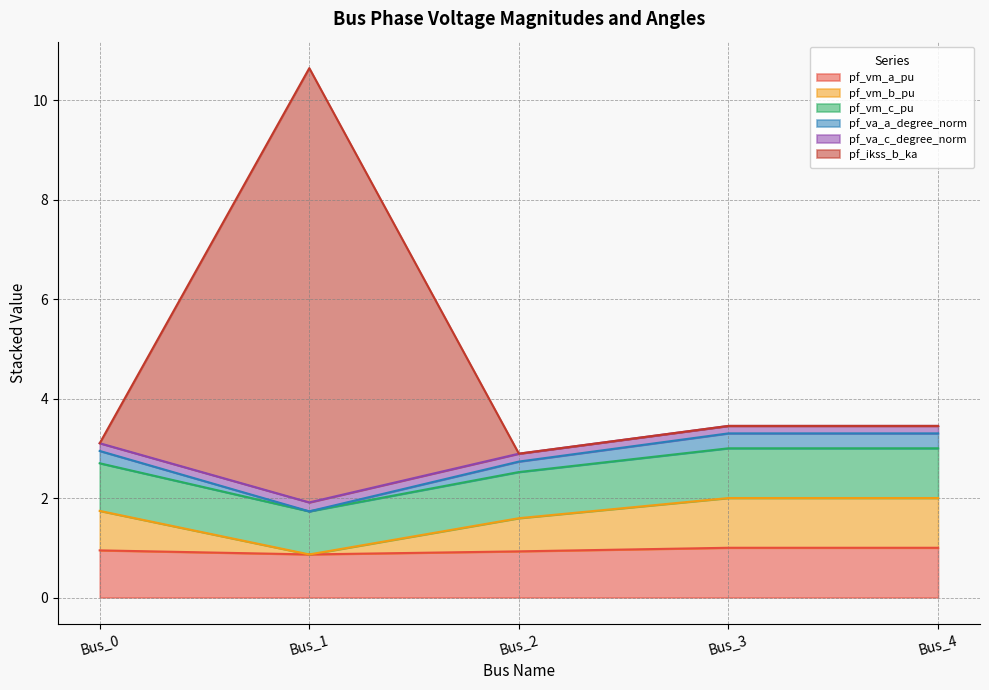

How many lines are shown in the chart?

6